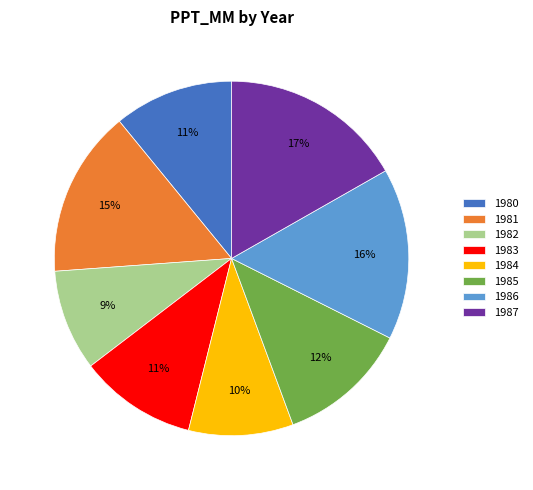

The 1982 slice represents 14% of the pie. True or false?

False